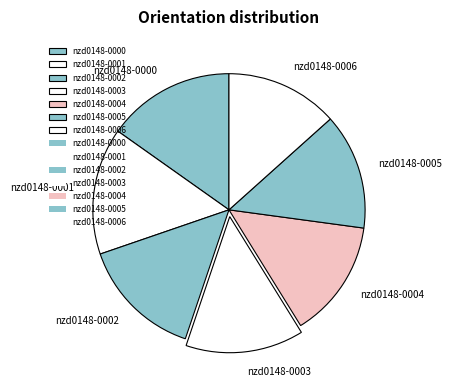

How many slices are in this pie chart?

7